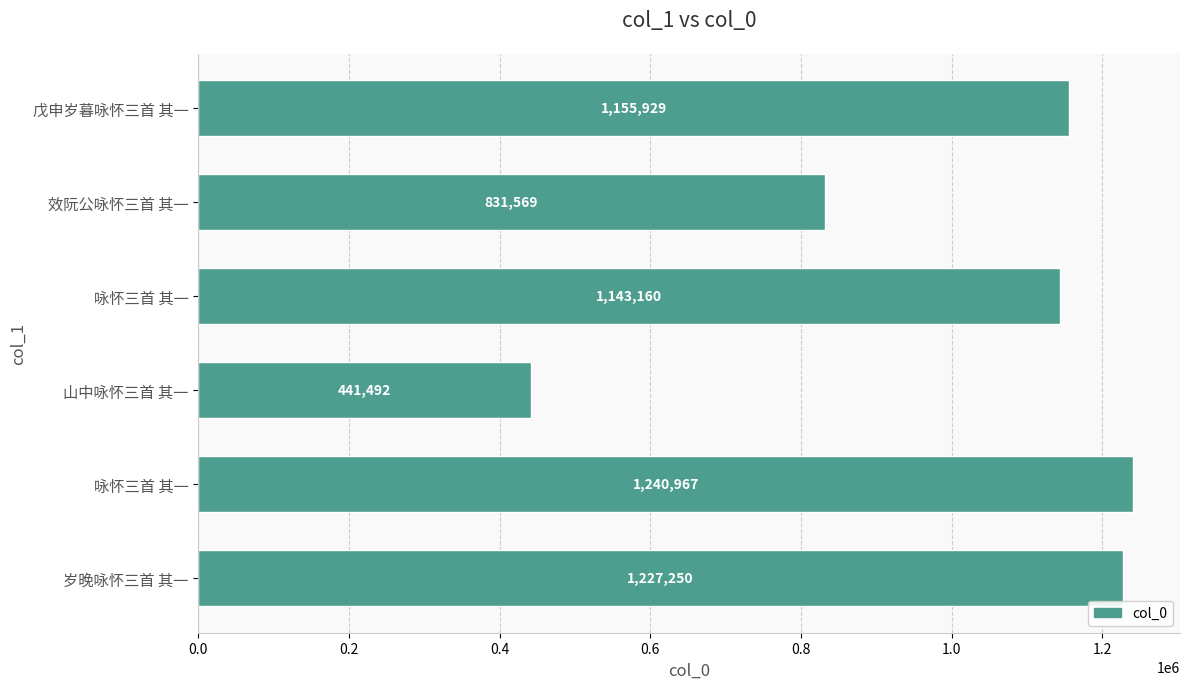

Where is the data nearest to the value 841229?

效阮公咏怀三首 其一